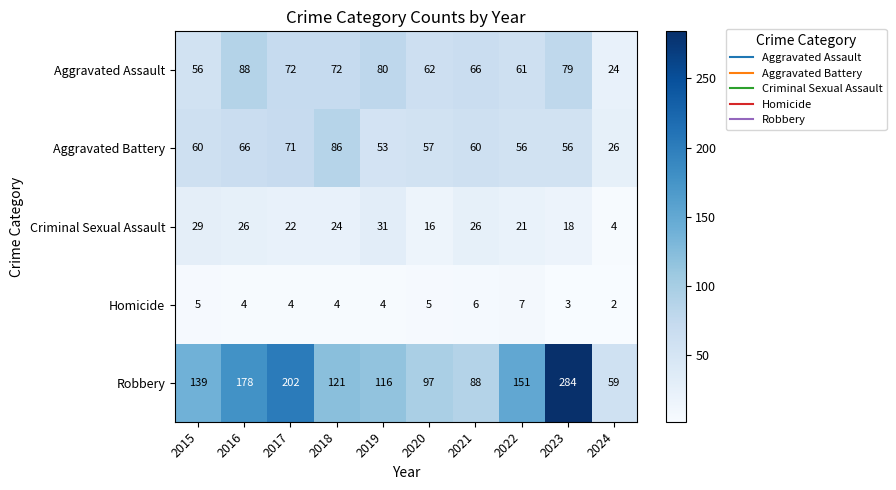

What is the difference between the maximum and minimum values in the Aggravated Assault series?

64